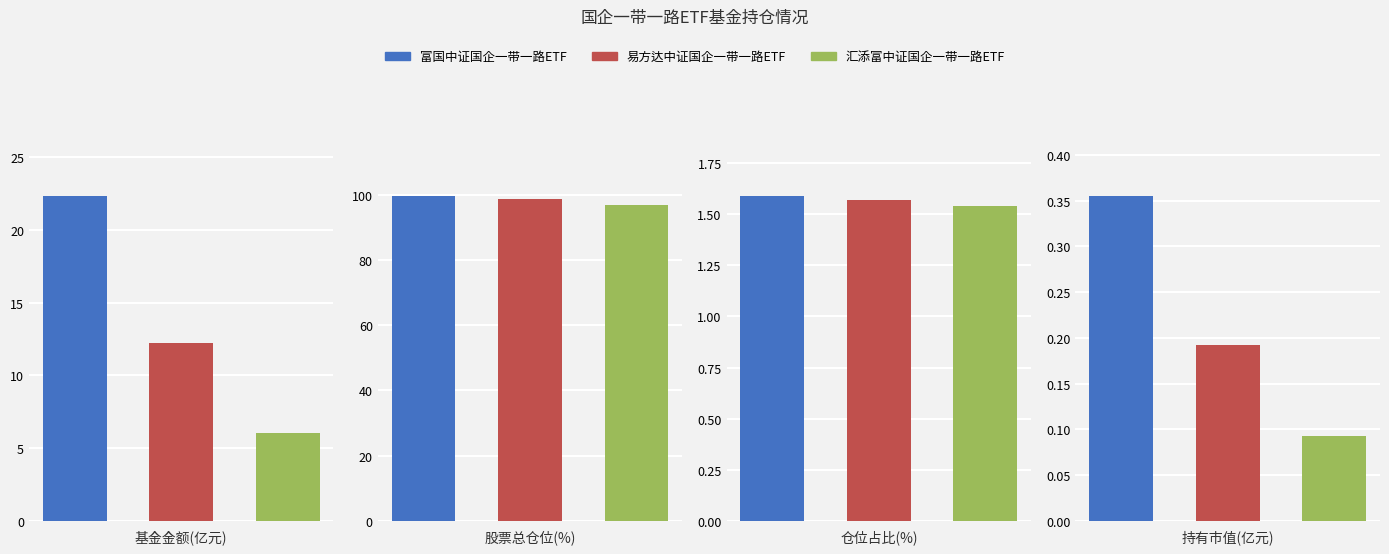

The value of 富国中证国企一带一路ETF at 股票总仓位(%) is 99.7. True or false?

True